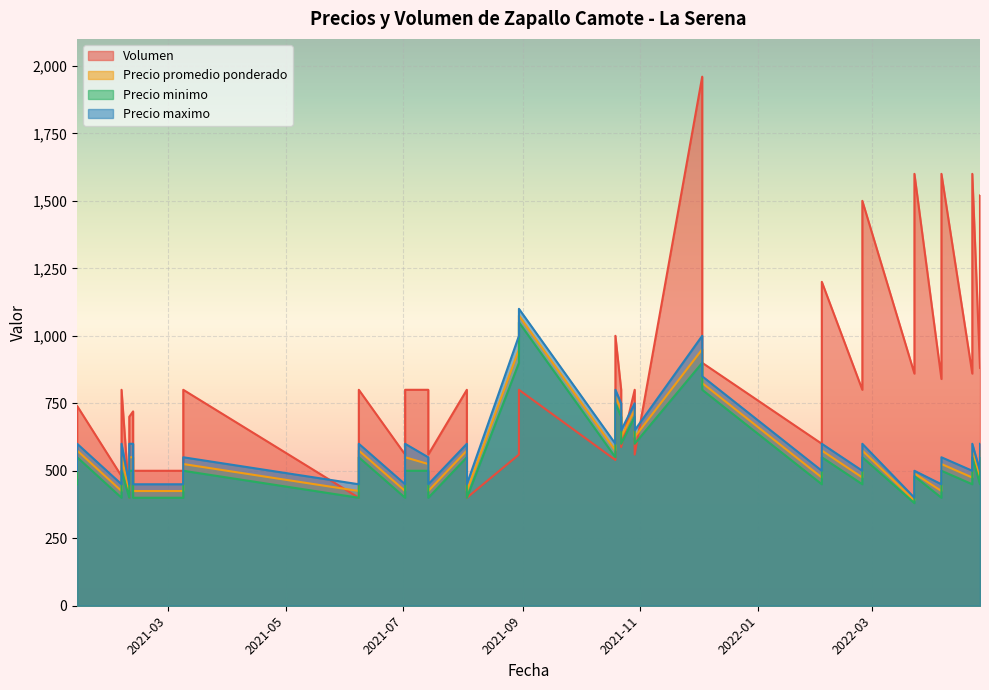

In Volumen, how many points are higher than both neighbors (excluding endpoints)?

15